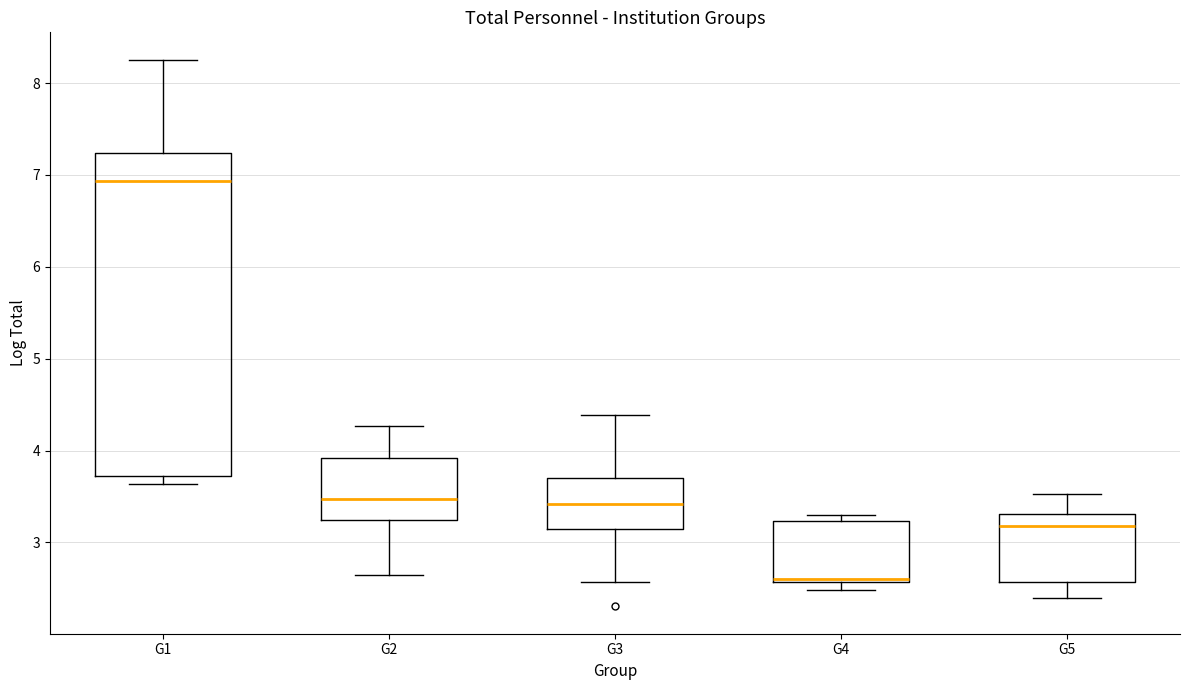

Reading left to right, transcribe this box plot: for each box, give where its median line is, the range the box spans, and where its two whiskers end, as read against the y-axis. The values are not printed on the chart, so give them approximately, as read against the axis.

G1: median 6.9, box 3.7 to 7.2, whiskers 3.6 to 8.3
G2: median 3.5, box 3.2 to 3.9, whiskers 2.6 to 4.3
G3: median 3.4, box 3.1 to 3.7, whiskers 2.6 to 4.4
G4: median 2.6 (just above the box's lower edge), box 2.6 to 3.2, whiskers 2.5 to 3.3
G5: median 3.2, box 2.6 to 3.3, whiskers 2.4 to 3.5